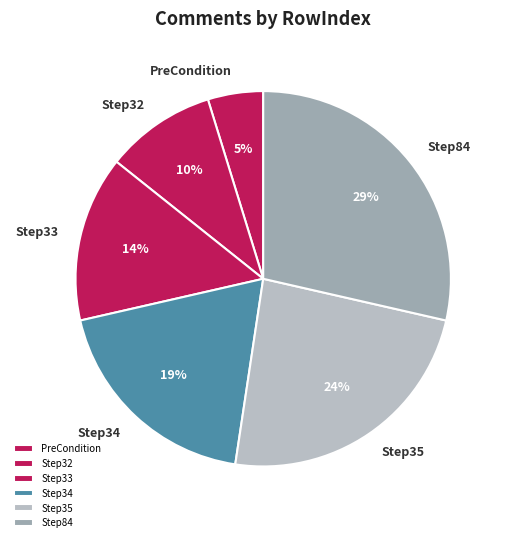

How many slices are in this pie chart?

6